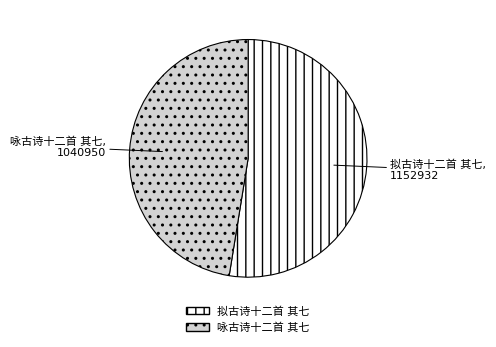

How many segments does this pie chart have?

2